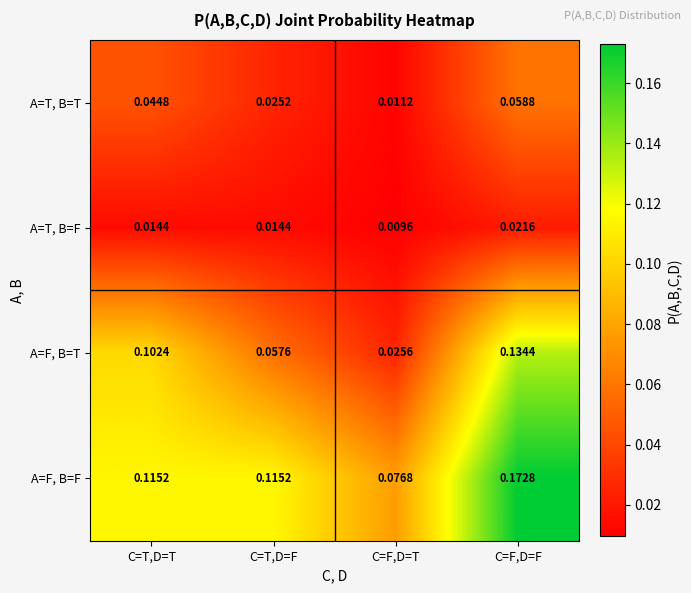

Which series has the largest total across all categories?

A=F, B=F